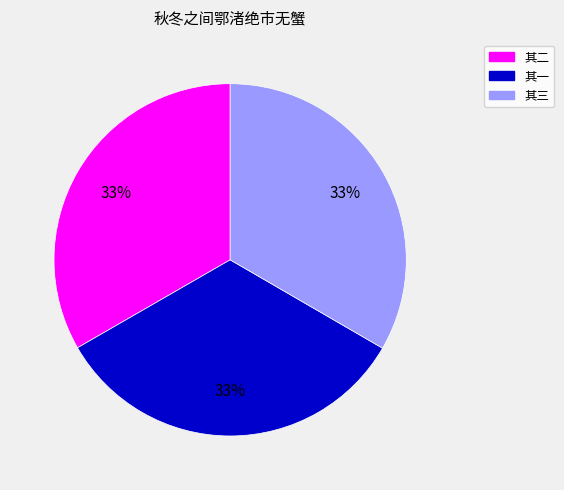

Combined, do 其三 and 其一 account for over 50%?

Yes